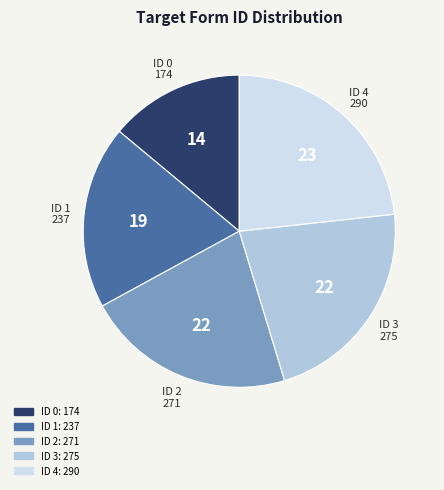

Is there a majority slice in this chart?

No